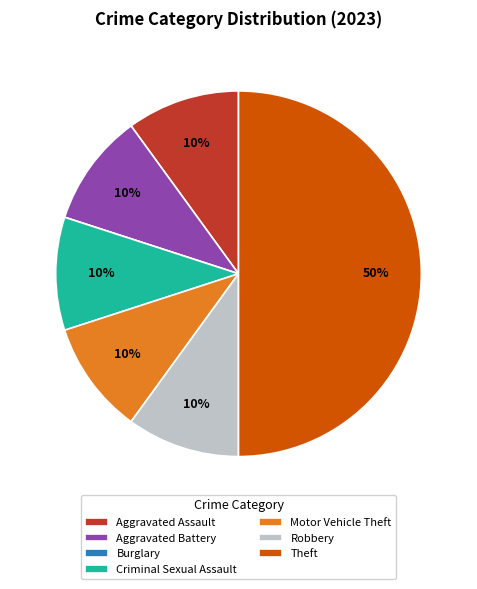

To the nearest percent, what is the difference between the largest and smallest slice percentages?

50%